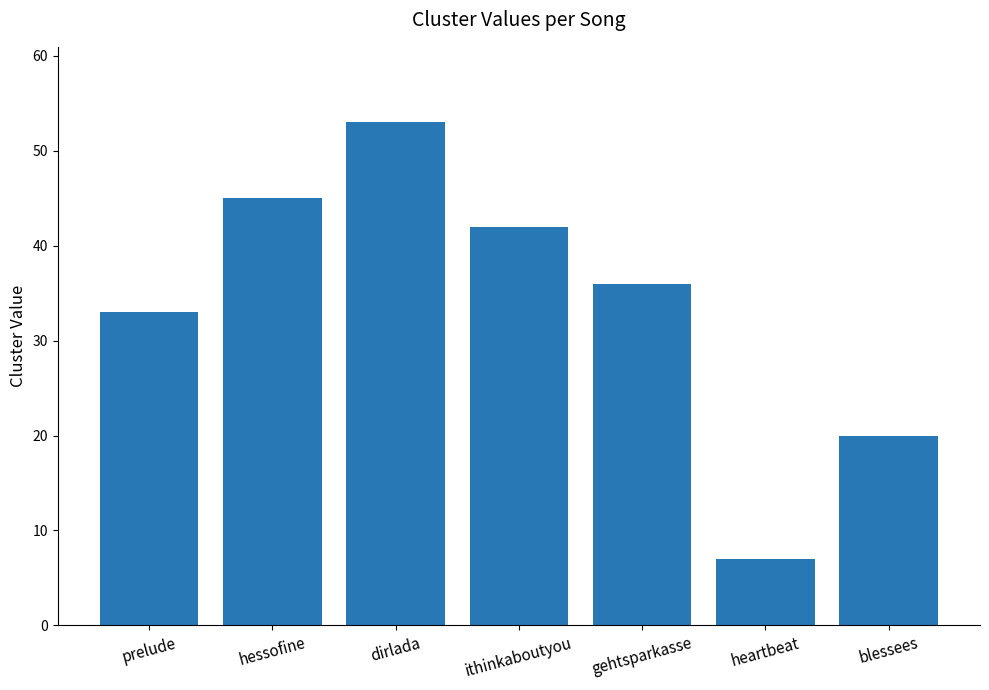

List the labels in order of value, largest first.

dirlada, hessofine, ithinkaboutyou, gehtsparkasse, prelude, blessees, heartbeat